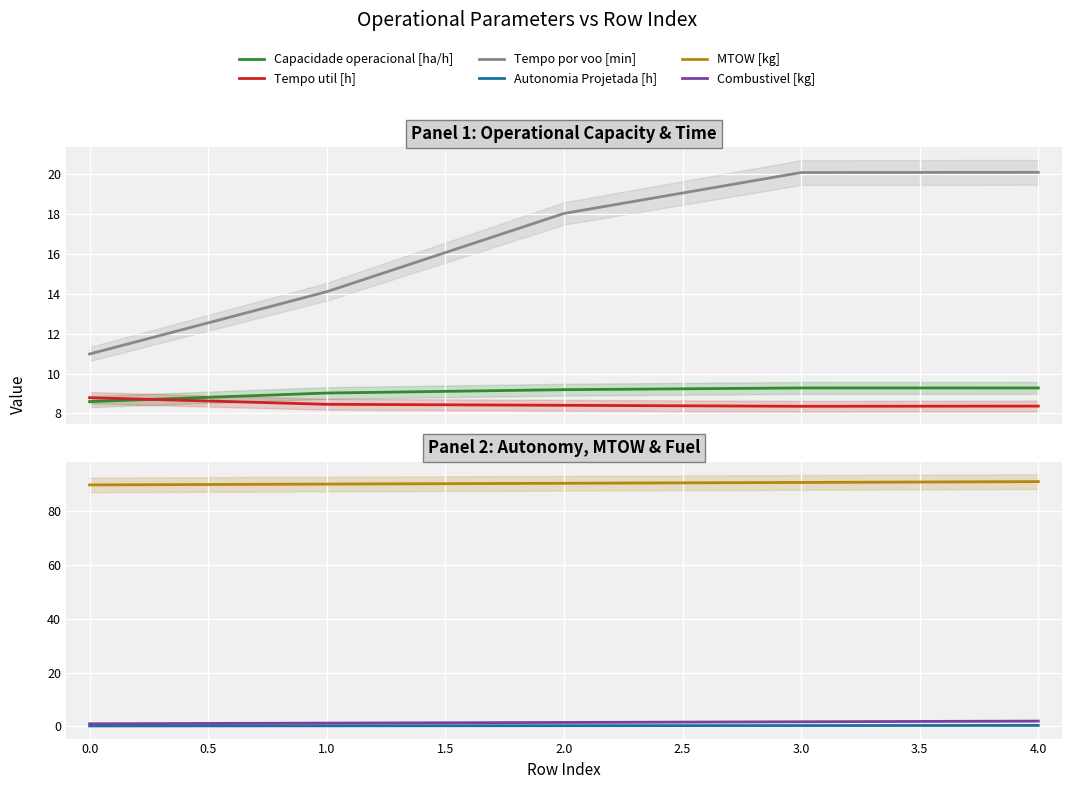

True or false: MTOW [kg] and Tempo util [h] intersect in this chart.

False